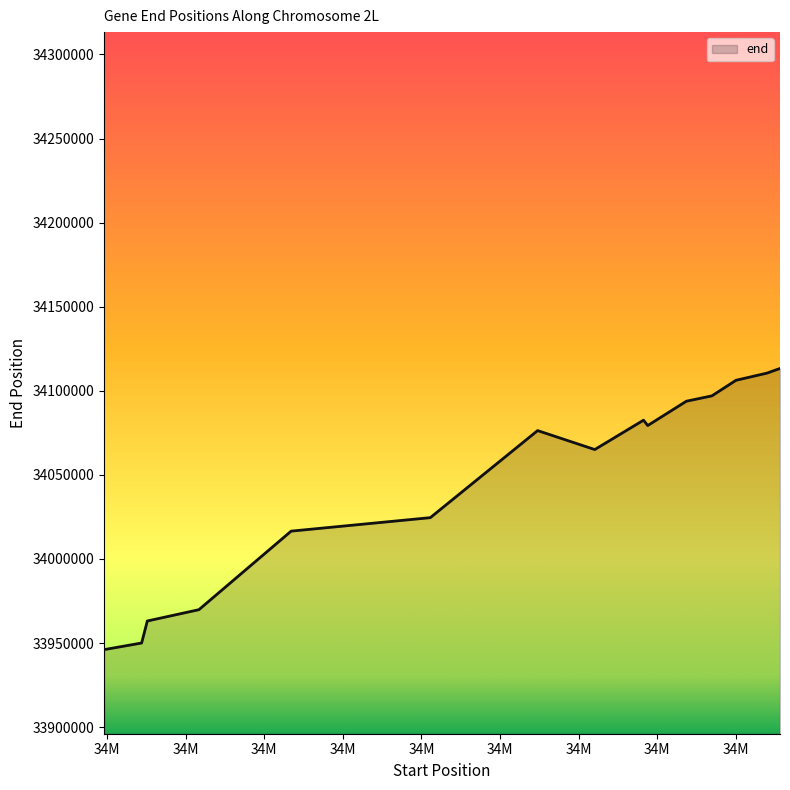

What is the greatest value displayed?

34113290